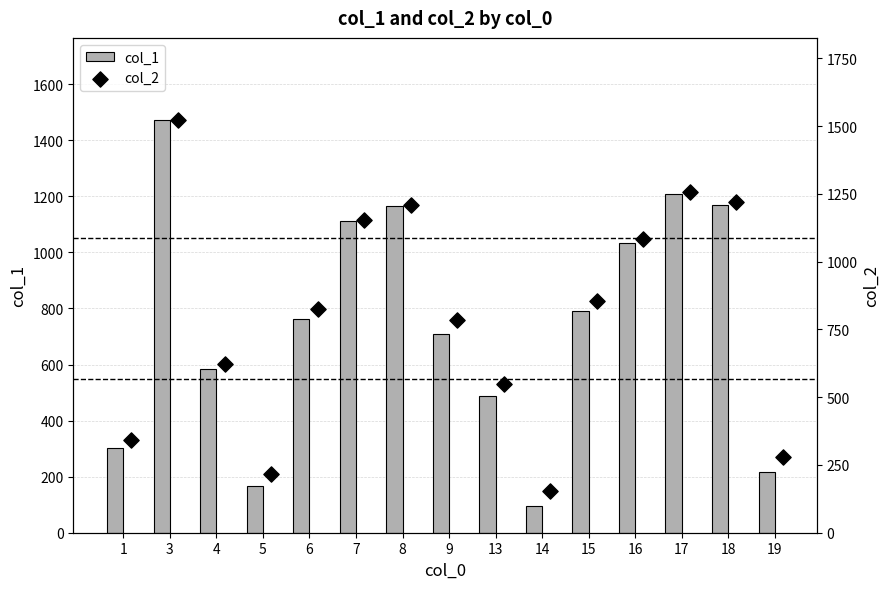

What is the difference between the maximum and second lowest values in the col_1 series?

1303.5